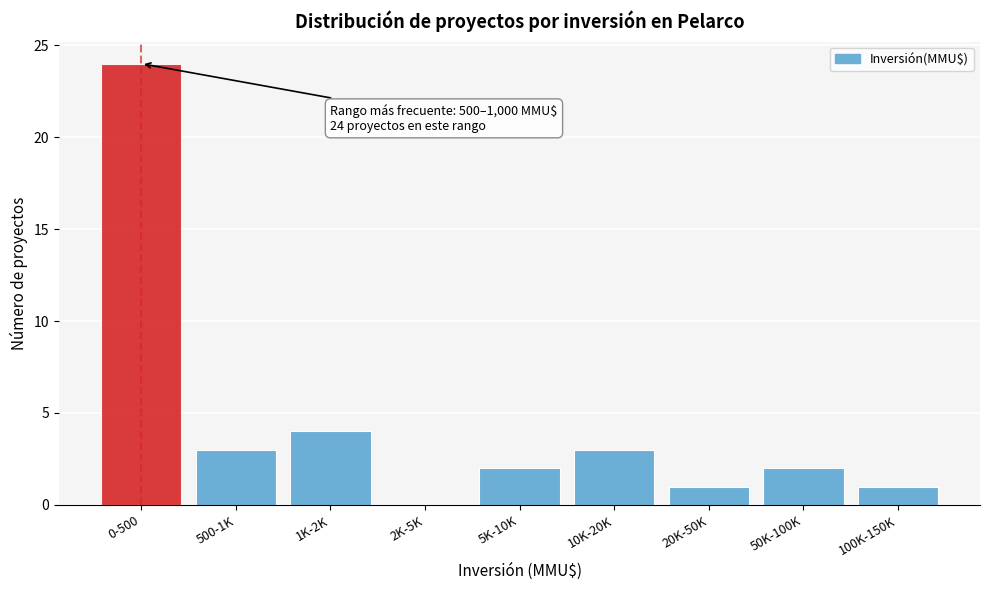

Reading left to right, extract all data points from this chart.

0-500=24	500-1K=3	1K-2K=4	2K-5K=0	5K-10K=2	10K-20K=3	20K-50K=1	50K-100K=2	100K-150K=1